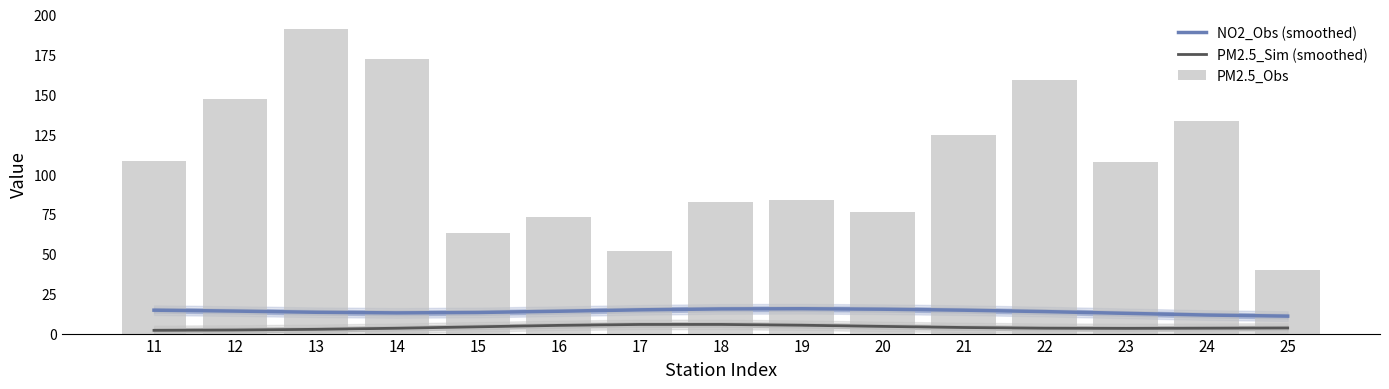

The value of PM2.5_Obs at 19 is 24.0. True or false?

False